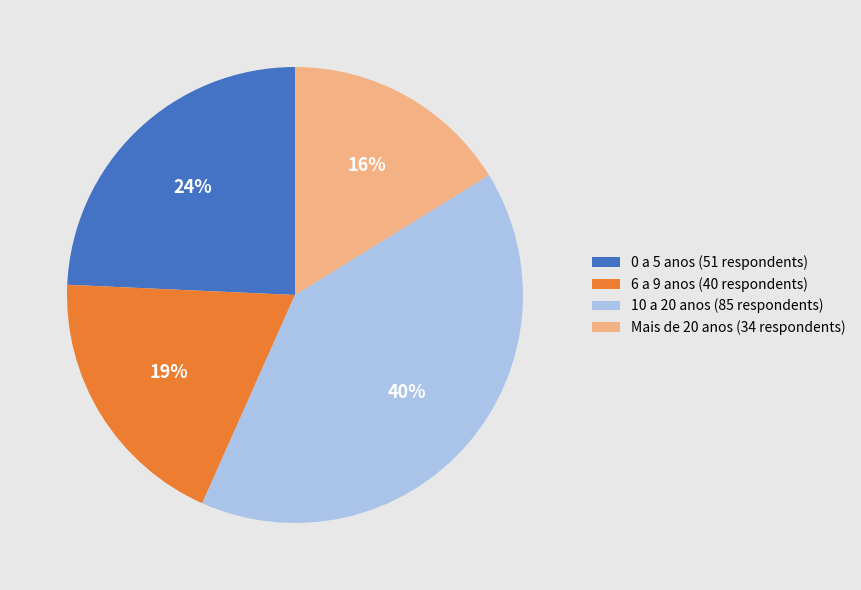

Which has a higher value, 0 a 5 or 10 a 20?

10 a 20